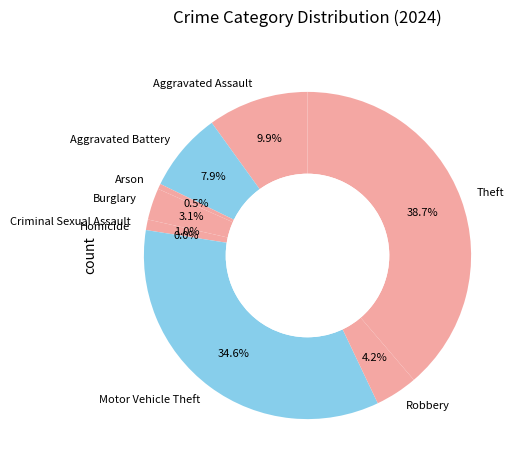

How many segments does this pie chart have?

9